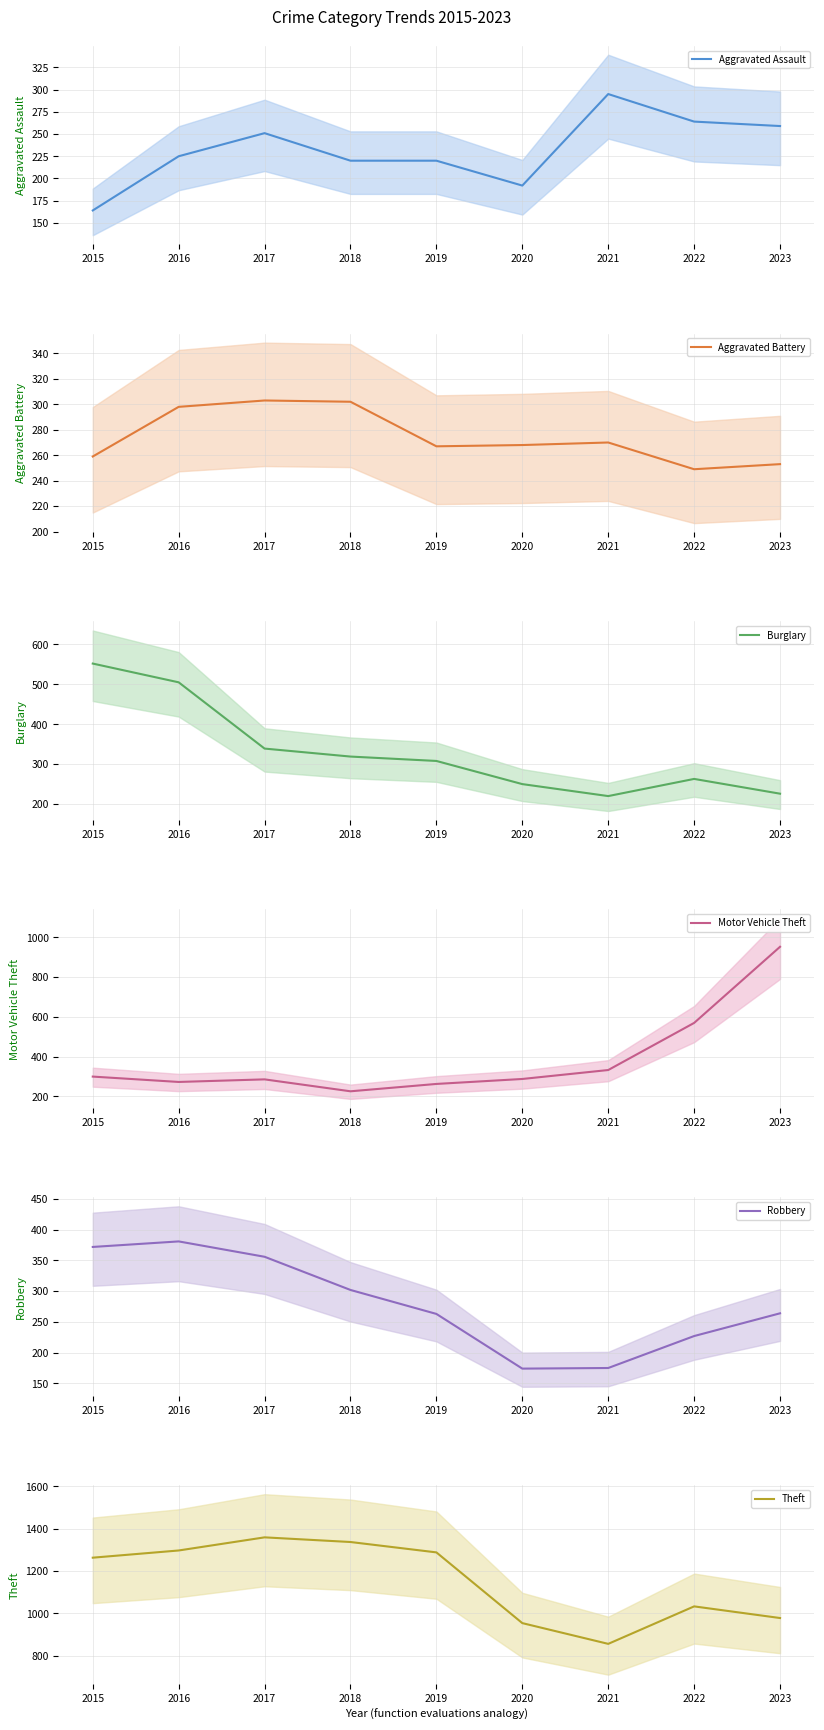

Does the chart display data point markers on the line(s)?

No